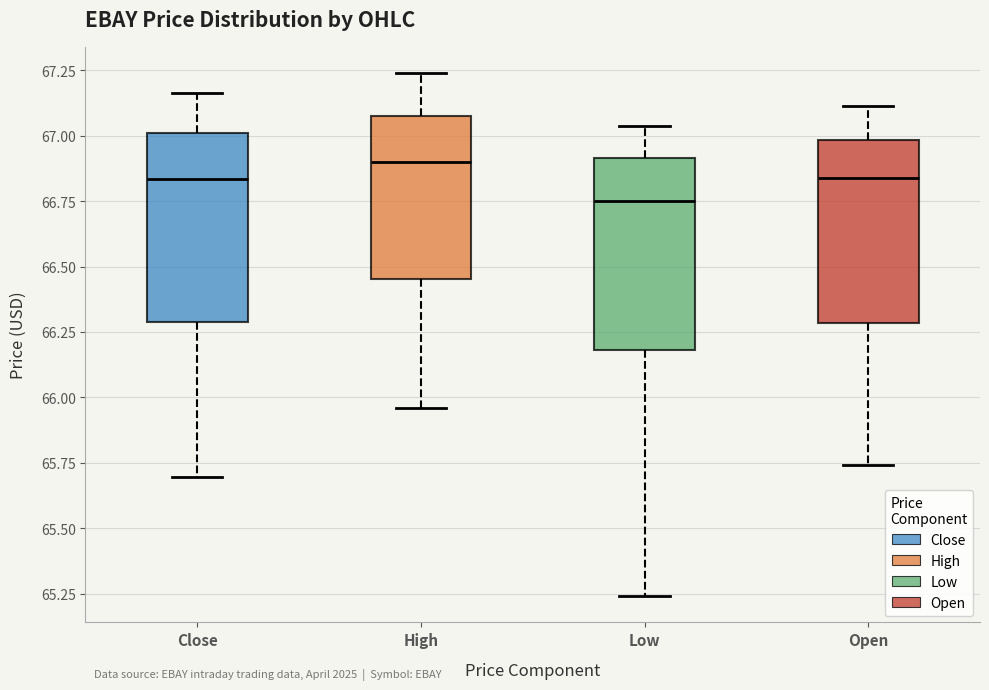

Reading left to right, transcribe this box plot: for each box, give where its median line is, the range the box spans, and where its two whiskers end, as read against the y-axis. The values are not printed on the chart, so give them approximately, as read against the axis.

Close: median 66.85, box 66.30 to 67.00, whiskers 65.70 to 67.15
High: median 66.90, box 66.45 to 67.10, whiskers 65.95 to 67.25
Low: median 66.75, box 66.20 to 66.90, whiskers 65.25 to 67.05
Open: median 66.85, box 66.30 to 67.00, whiskers 65.75 to 67.10